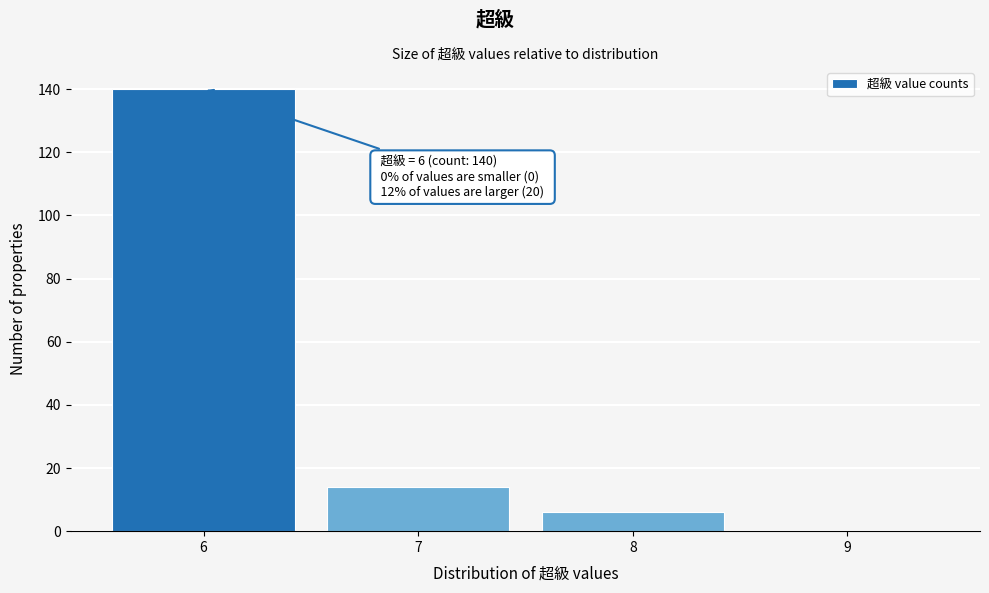

Over which range of the x-axis is the bar tallest?

5.5 to 6.5